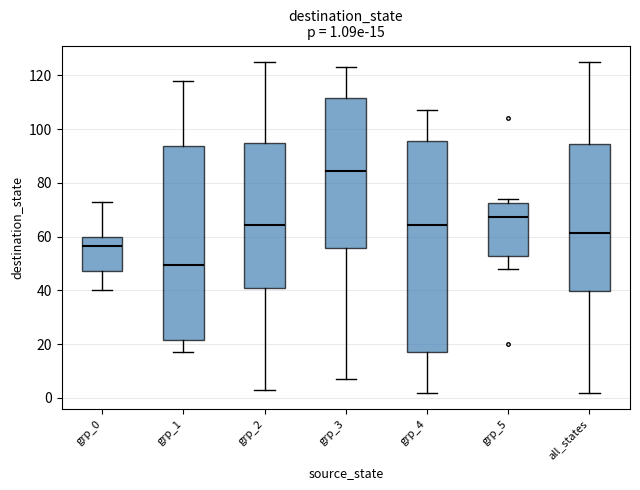

Which box has the lowest median line?

grp_1